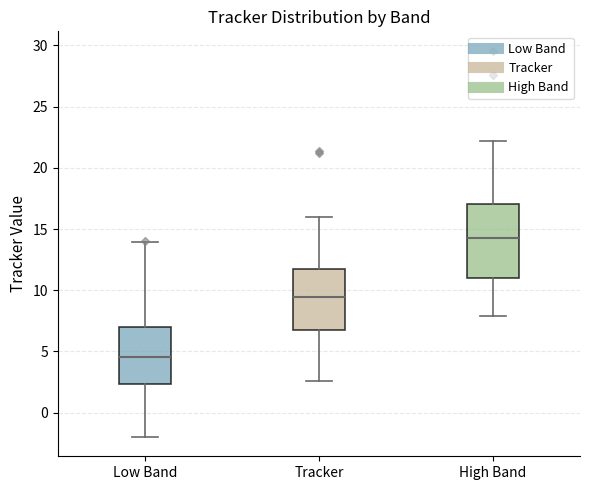

Where is the upper edge of the box for High Band on the y-axis? The values are not printed on the chart, so give them approximately, as read against the axis.

17.0